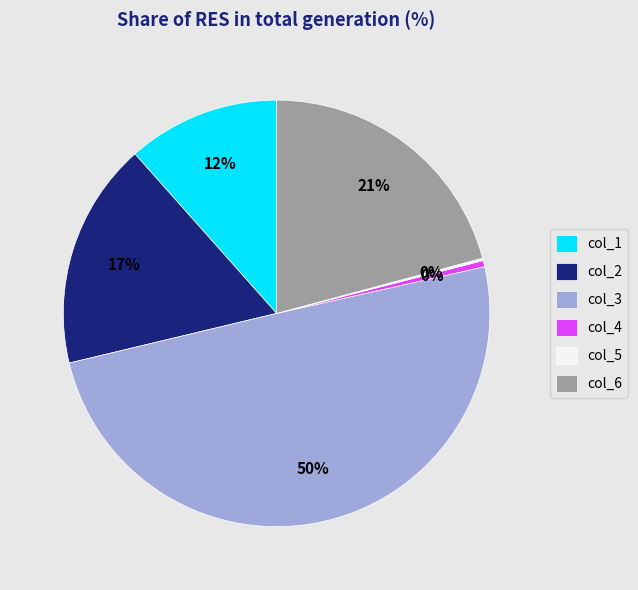

To the nearest percent, what percentage of the pie is col_2?

17%